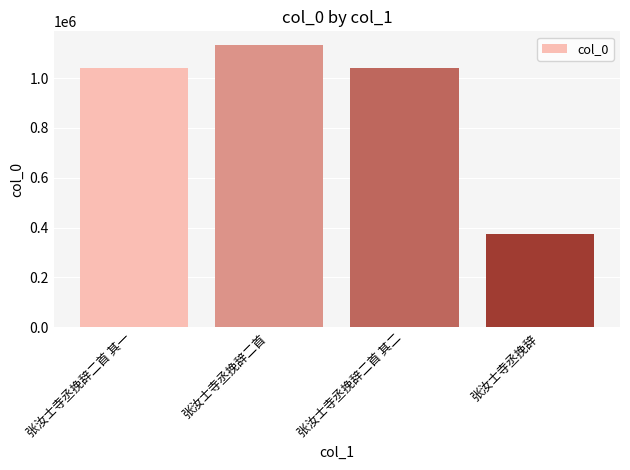

The chart shows a value of 169430 at 张汝士寺丞挽辞. True or false?

False